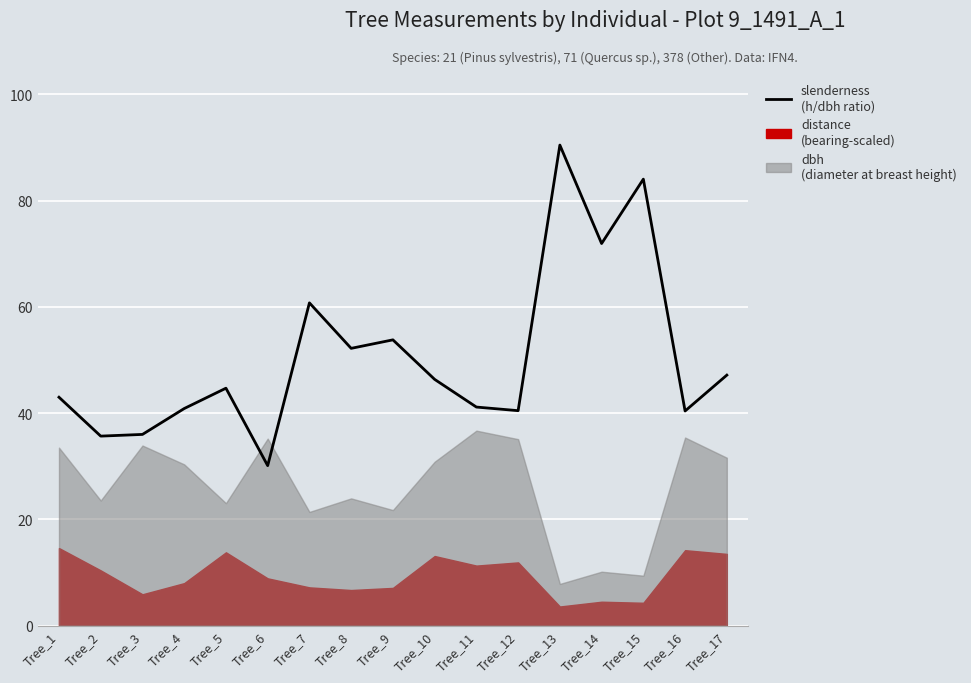

At which label is the value closest to 60?

Tree_7